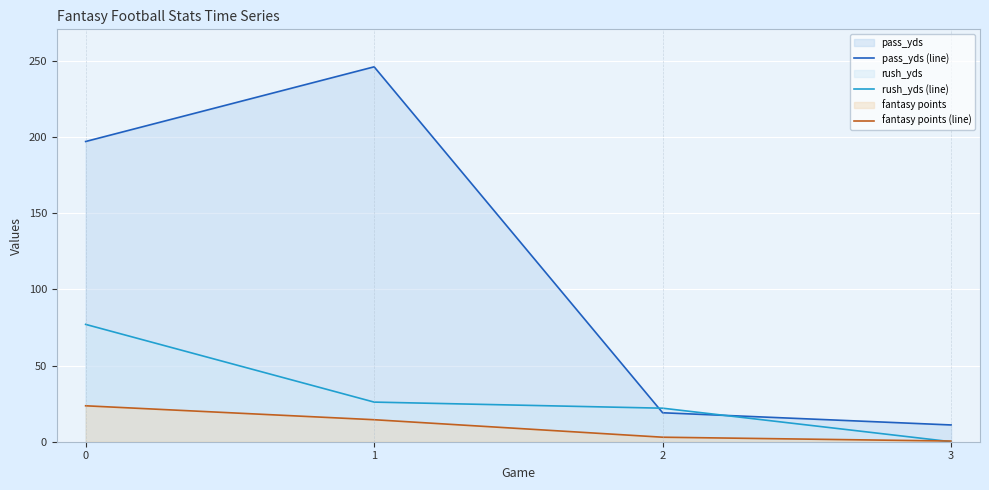

The pass_yds (line) series shows 16.5 at 3. True or false?

False